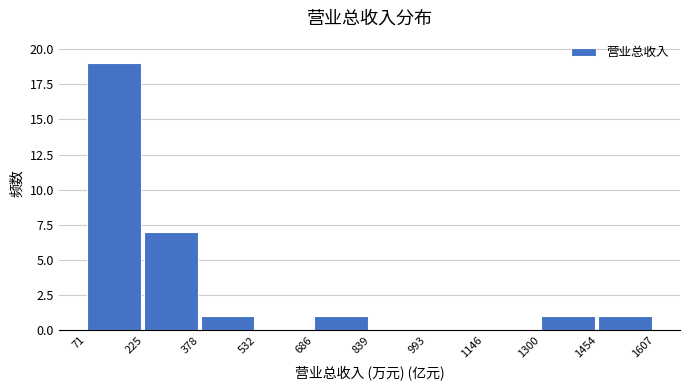

Over which range of the x-axis is the bar tallest?

71 to 225